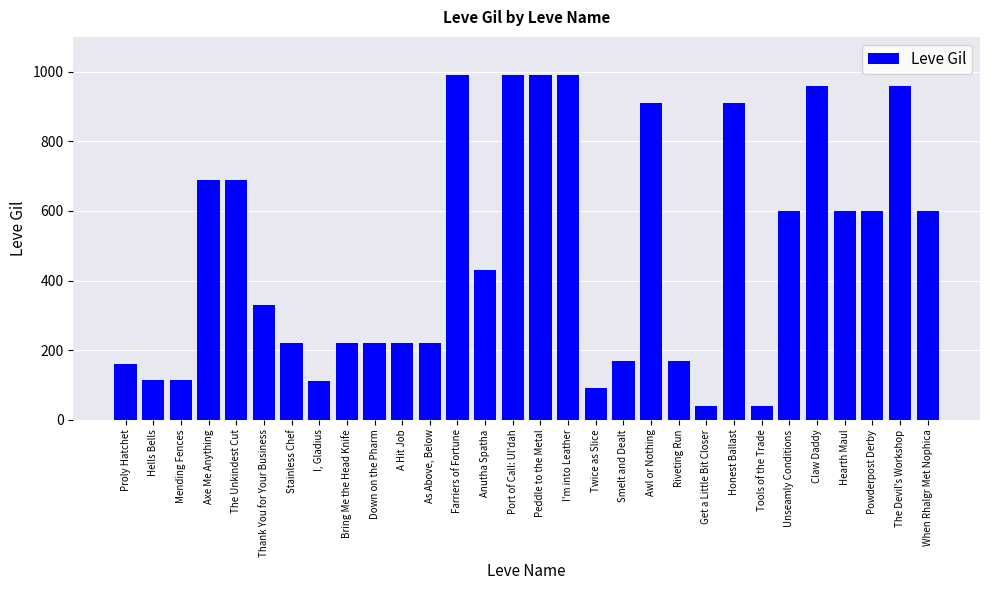

What is the value of the 23rd bar from the left?

910